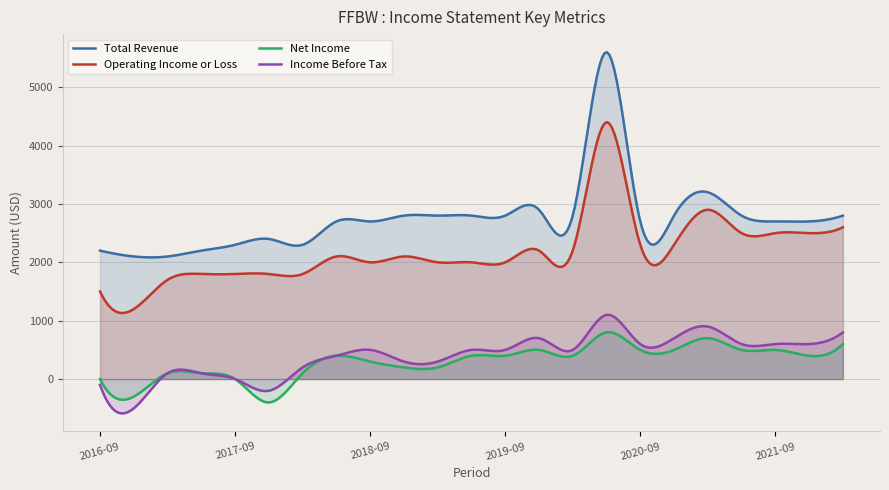

List the labels in order of Total Revenue value, largest first.

2020-06-30, 2021-03-31, 2019-12-31, 2018-12-31, 2019-03-31, 2019-06-30, 2019-09-30, 2020-03-31, 2020-12-31, 2021-06-30, 2022-03-31, 2018-06-30, 2018-09-30, 2020-09-30, 2021-09-30, 2021-12-31, 2017-12-31, 2017-09-30, 2018-03-31, 2016-09-30, 2017-06-30, 2016-12-31, 2017-03-31